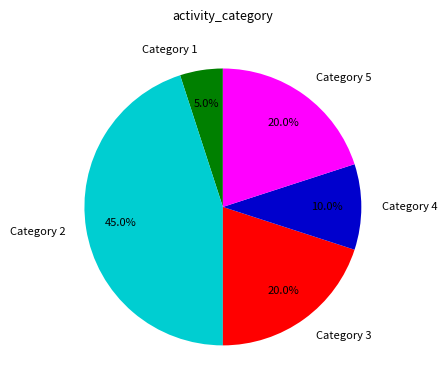

Which slice is the smallest?

Category 1